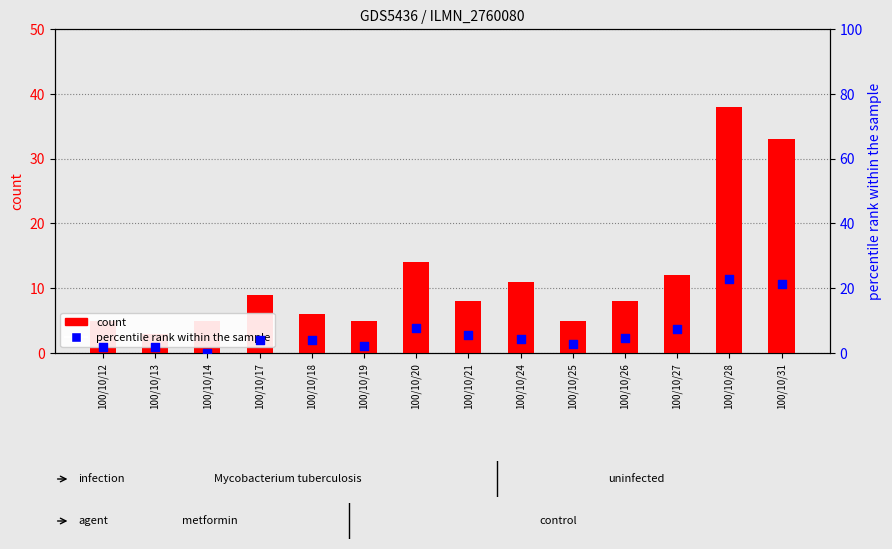

What is the total value across all series at 100/10/20?

21.7